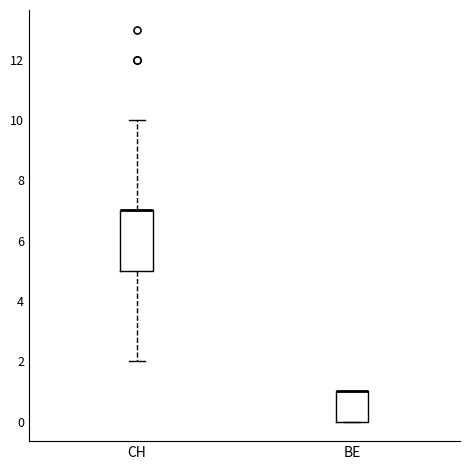

Where is the lower edge of the box for BE on the y-axis? The values are not printed on the chart, so give them approximately, as read against the axis.

0